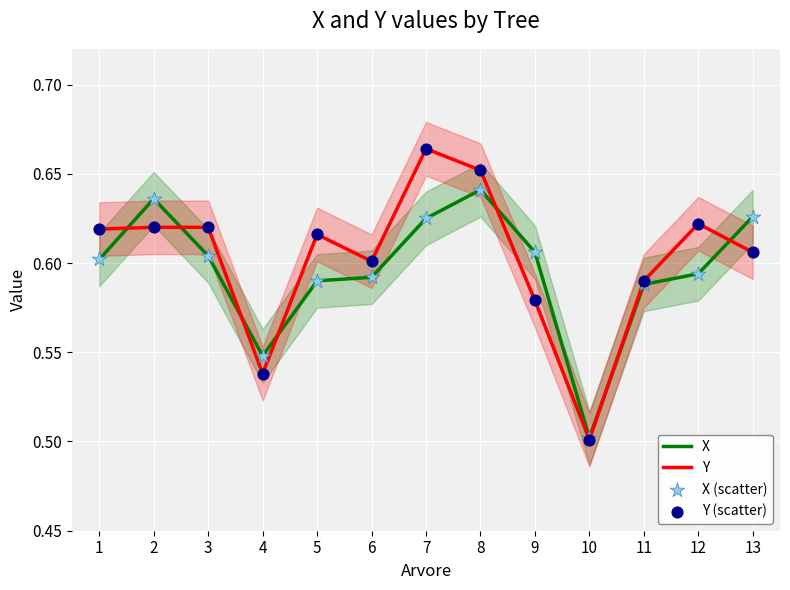

Which series reaches the minimum Y coordinate?

Y